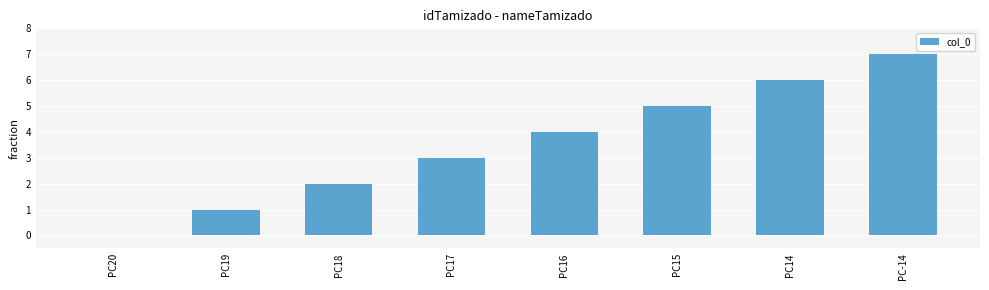

Which has a higher value, PC16 or PC14?

PC14